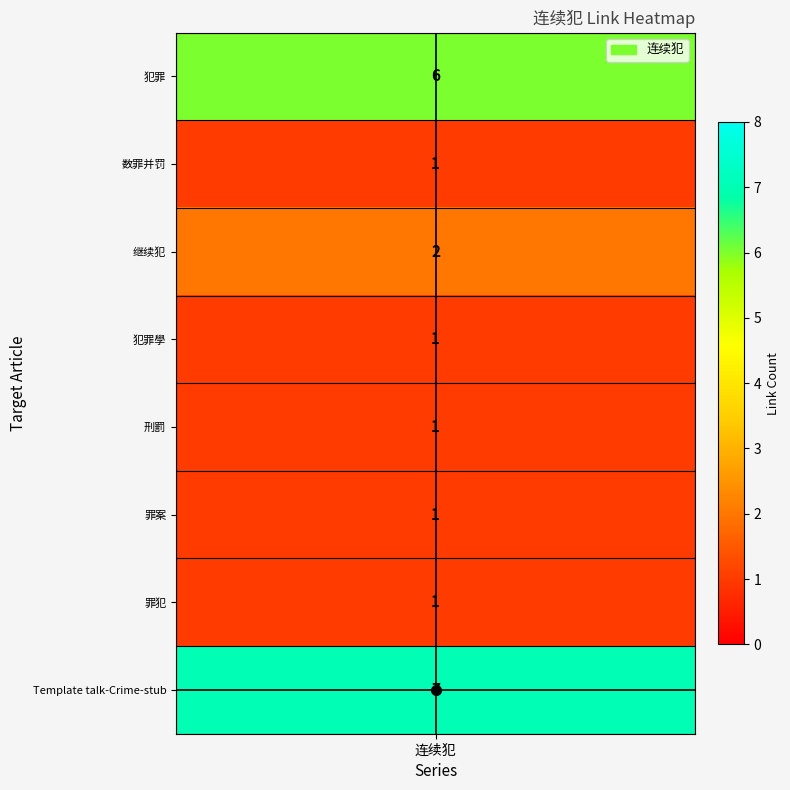

What value does the data have at 罪犯?

1